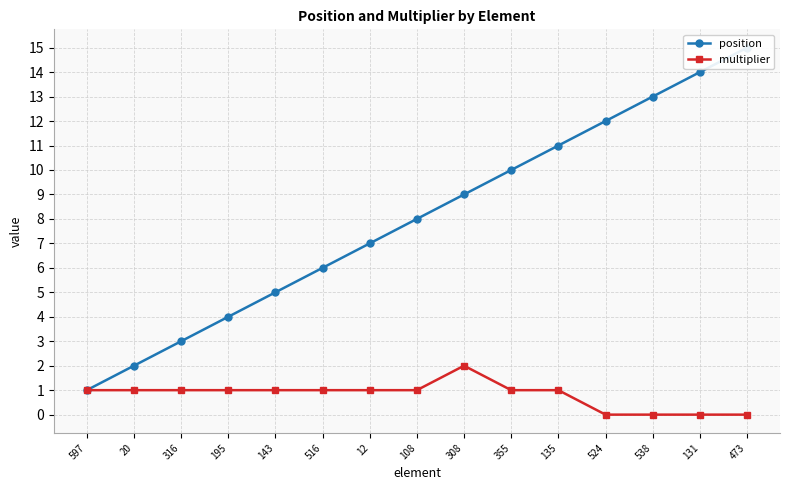

At which category is the sum across all series the highest?

473